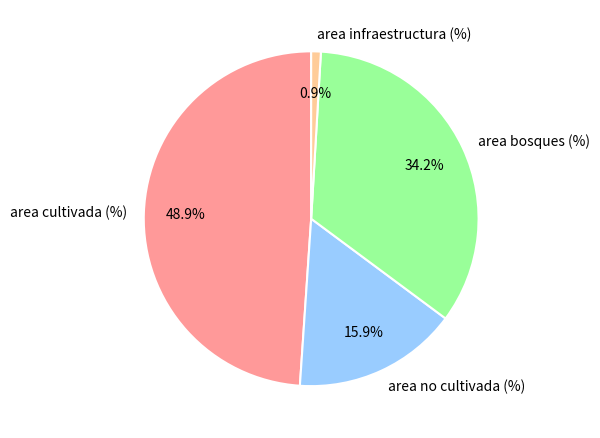

Count the number of slices in the pie.

4